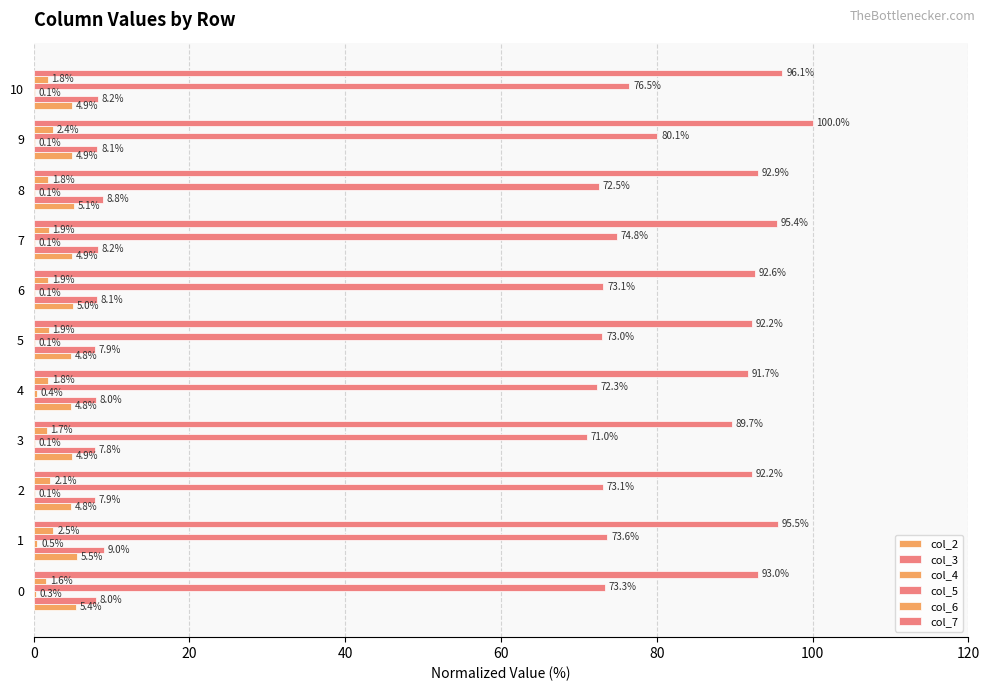

How many categories are shown in the chart?

11